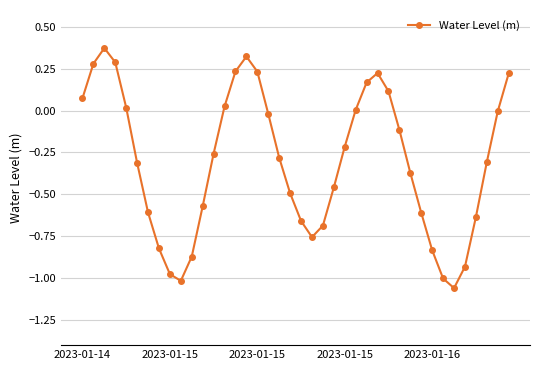

What is the difference between the maximum and minimum values?

1.4